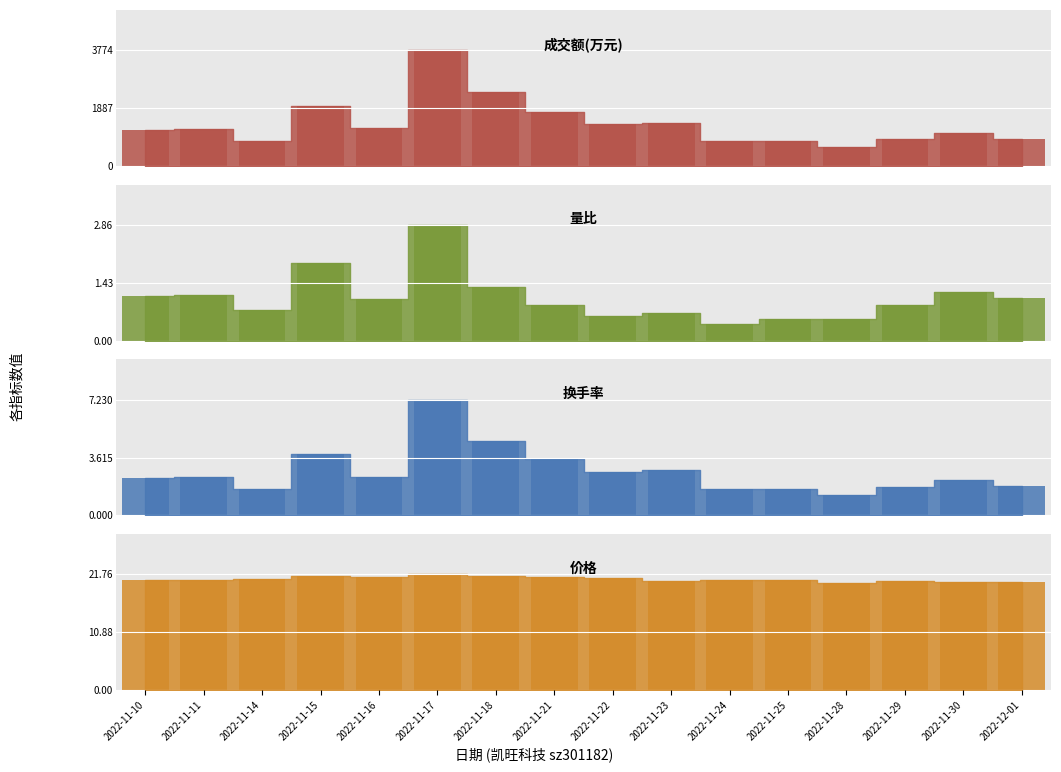

What is the lowest value of the 换手率 series?

1.3